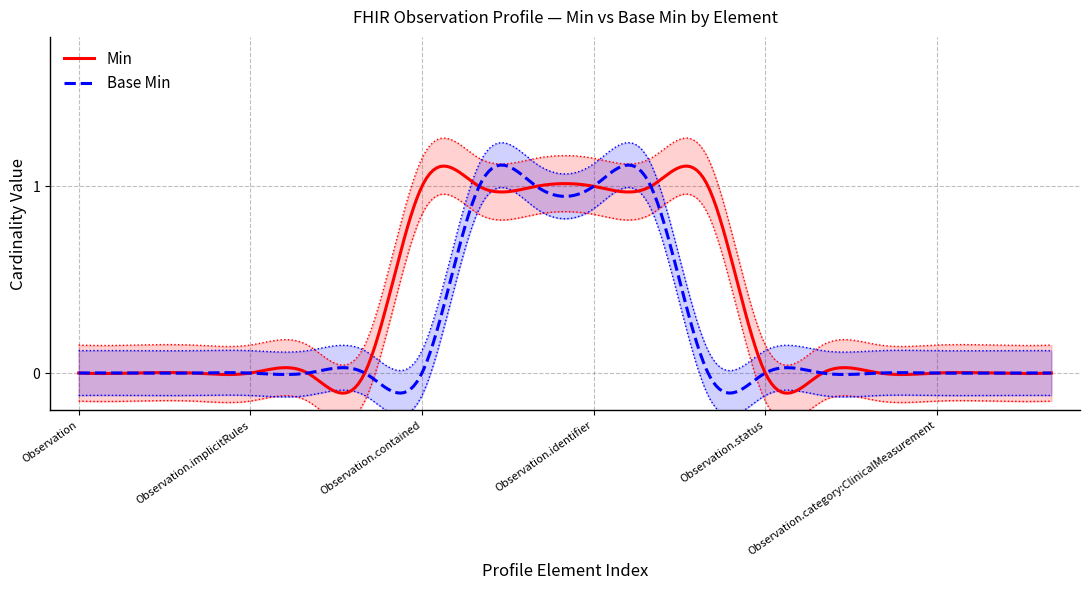

True or false: Min has more than 1 points higher than both neighbors.

True